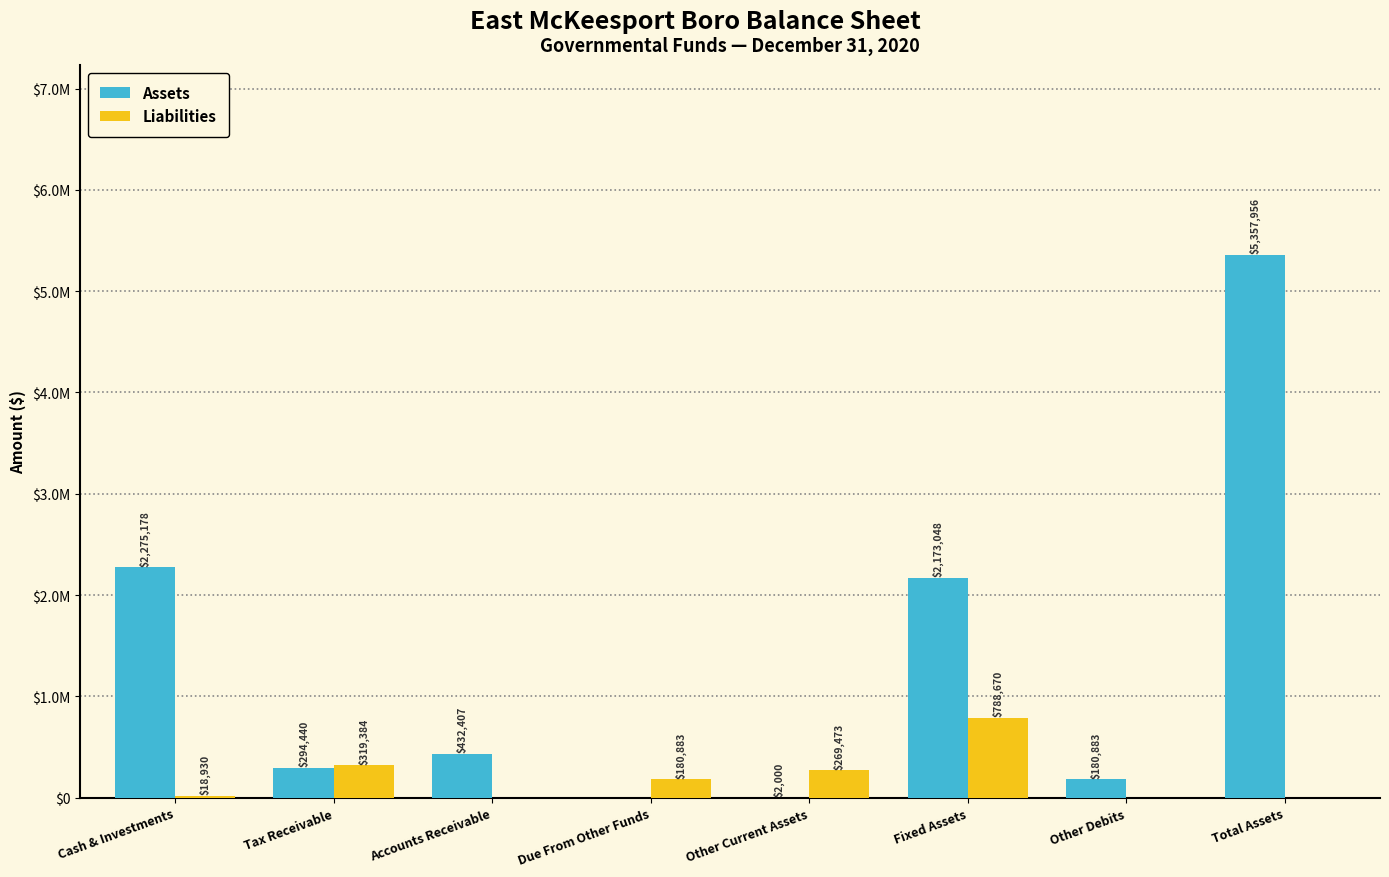

Rank the series by their maximum value, from lowest to highest.

Liabilities, Assets